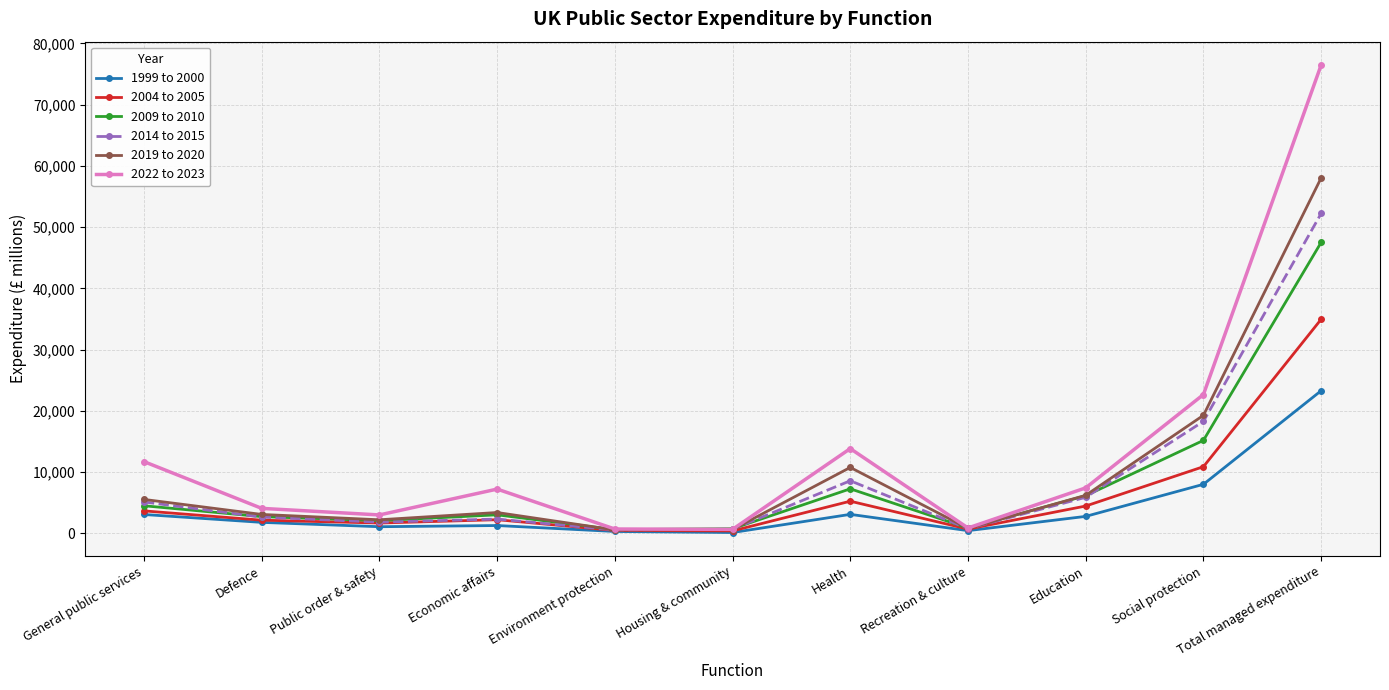

Between Health and Total managed expenditure, which series saw the biggest shift?

2022 to 2023